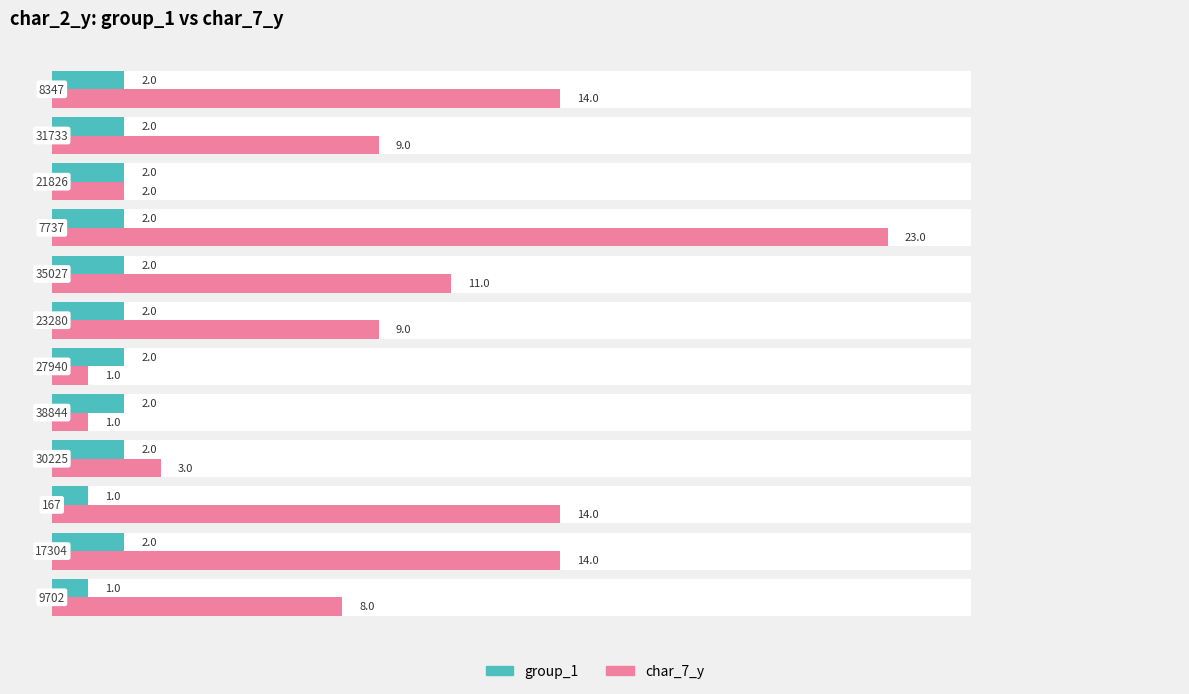

What is the sum of all group_1 values?

22